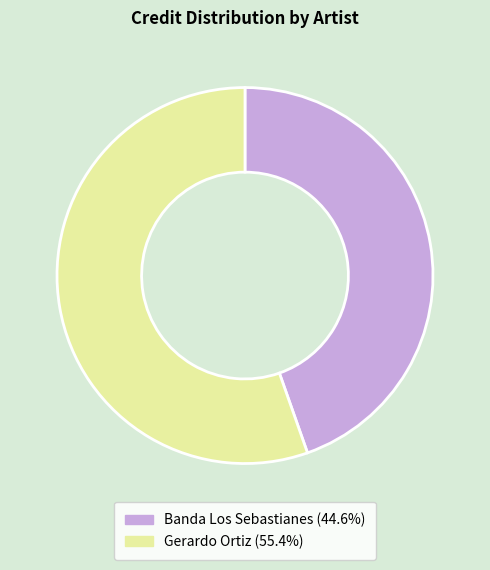

Rank the categories by value from lowest to highest.

Banda Los Sebastianes, Gerardo Ortiz